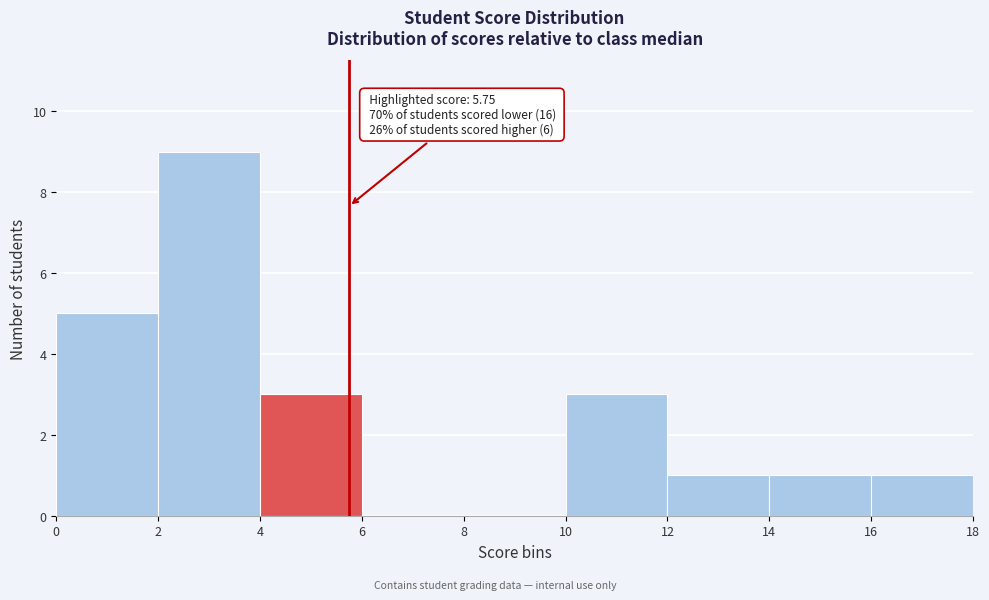

Which range on the x-axis has the tallest bar?

2 to 4